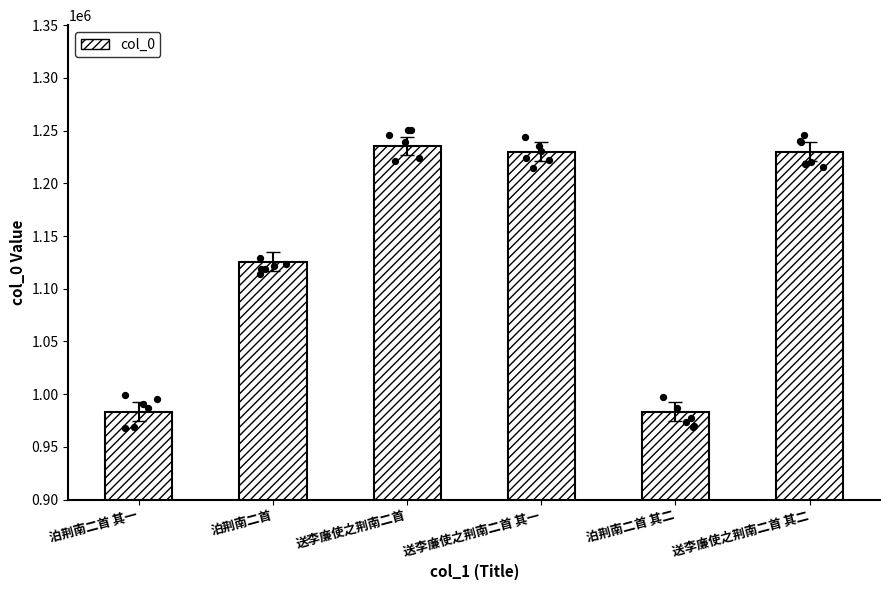

What is the ratio of the value at 泊荆南二首 to the value at 泊荆南二首 其二?

1.1